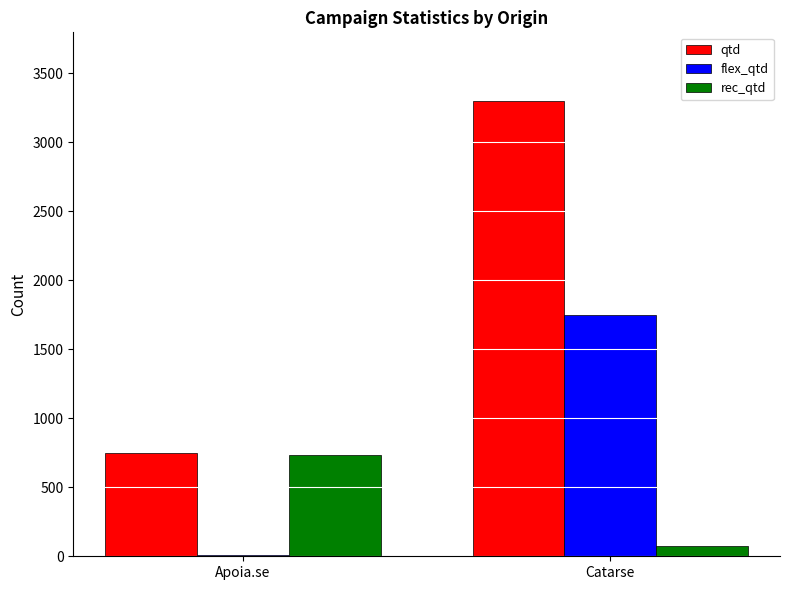

Reading left to right, extract all data points from this chart.

qtd: Apoia.se=745	Catarse=3300
flex_qtd: Apoia.se=12	Catarse=1750
rec_qtd: Apoia.se=733	Catarse=71